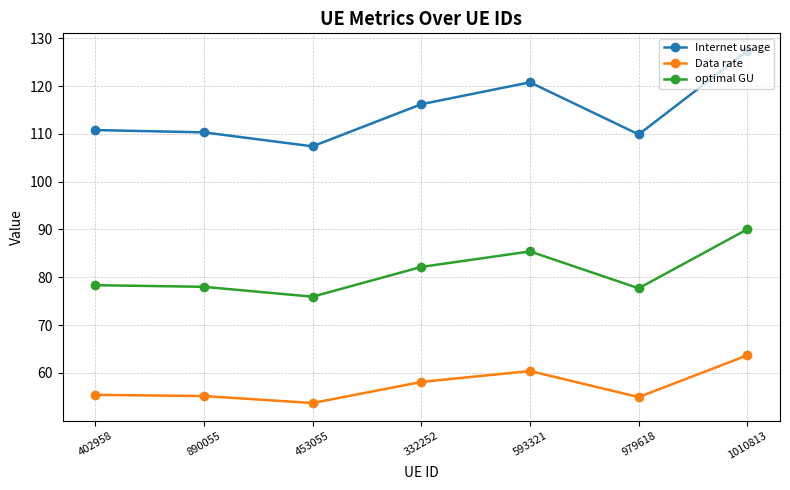

What is the difference between the second highest and second lowest values in the optimal GU series?

7.7